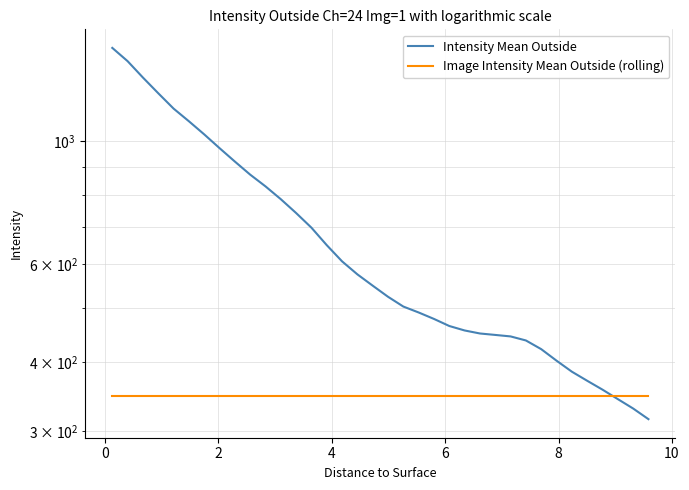

What is the value of the Image Intensity Mean Outside (rolling) point at the 34th from the left?

348.1